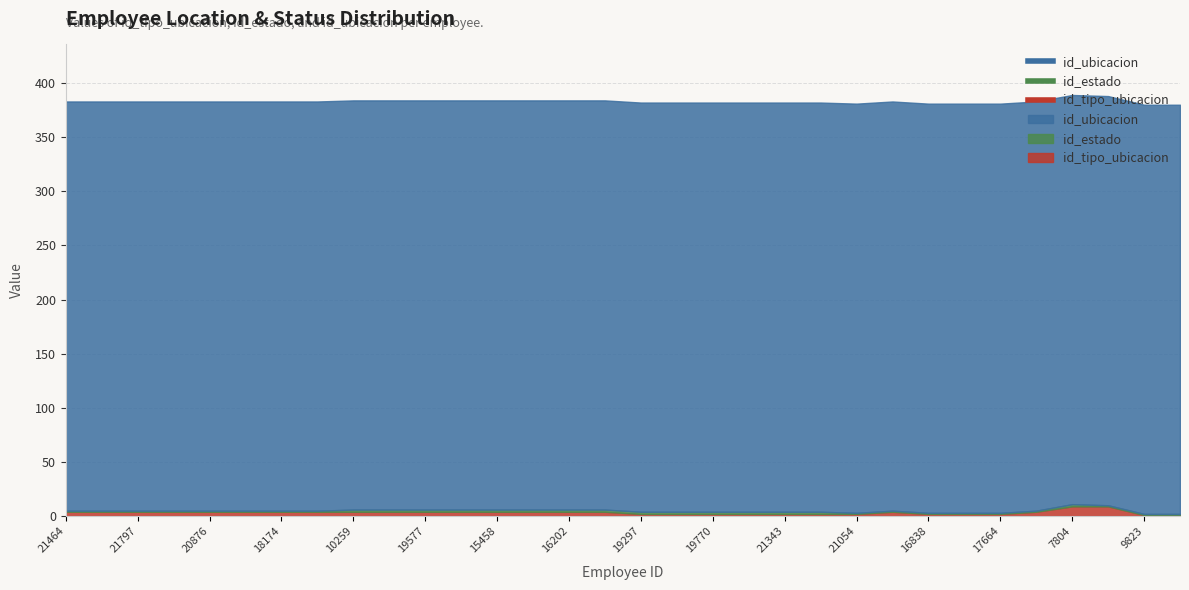

The value of id_ubicacion at 20876 is 378. True or false?

True